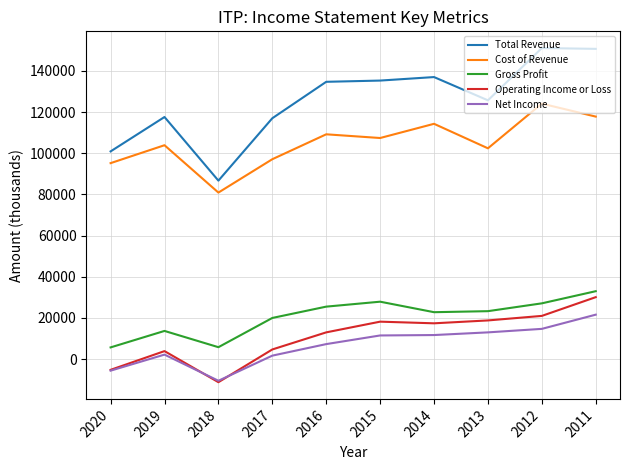

The Operating Income or Loss series shows 28787 at 2015. True or false?

False